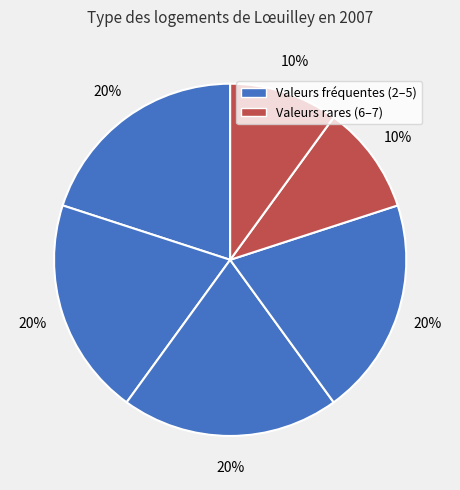

Count the number of slices in the pie.

6